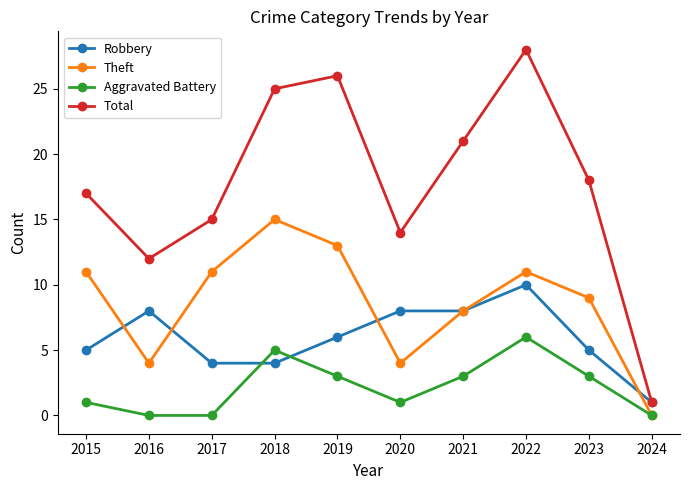

What are all the series names shown in the legend?

Robbery, Theft, Aggravated Battery, Total